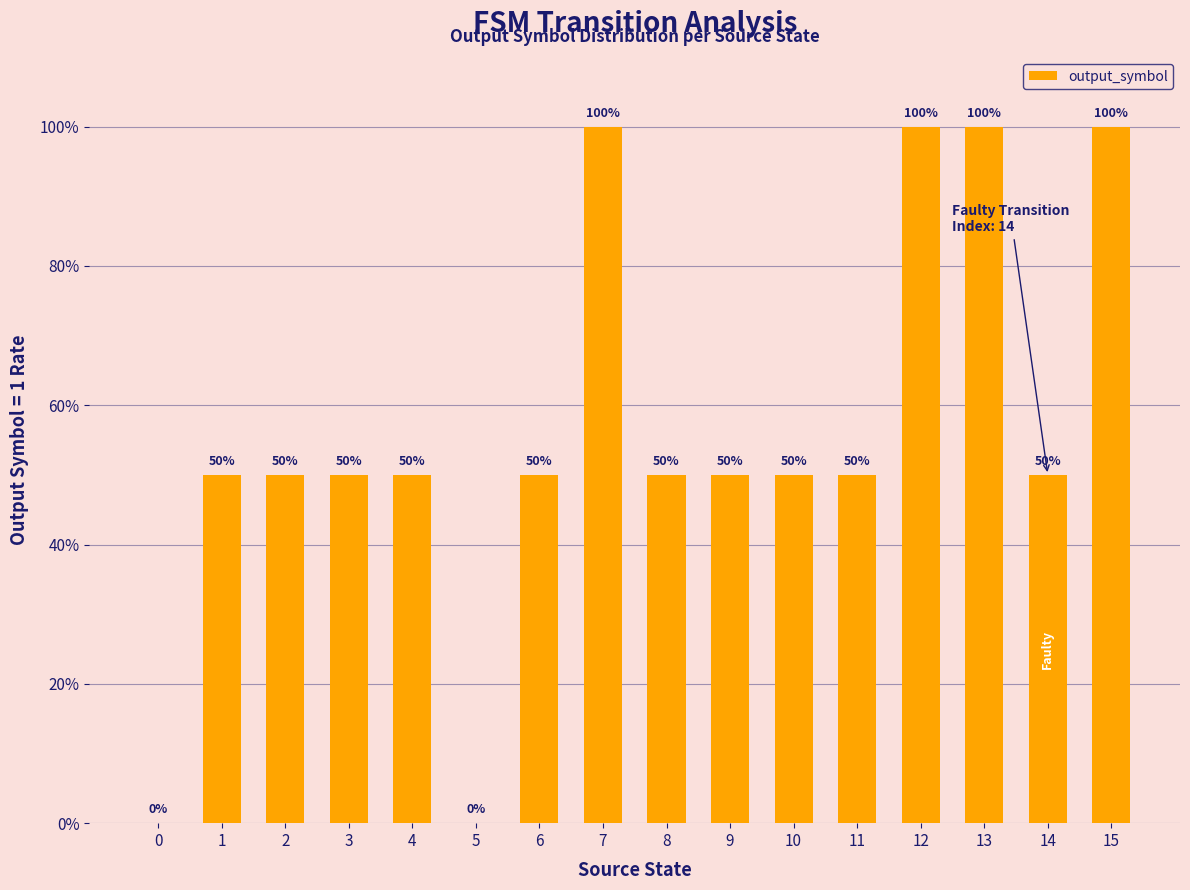

List the labels in order of value, largest first.

7, 12, 13, 15, 1, 2, 3, 4, 6, 8, 9, 10, 11, 14, 0, 5